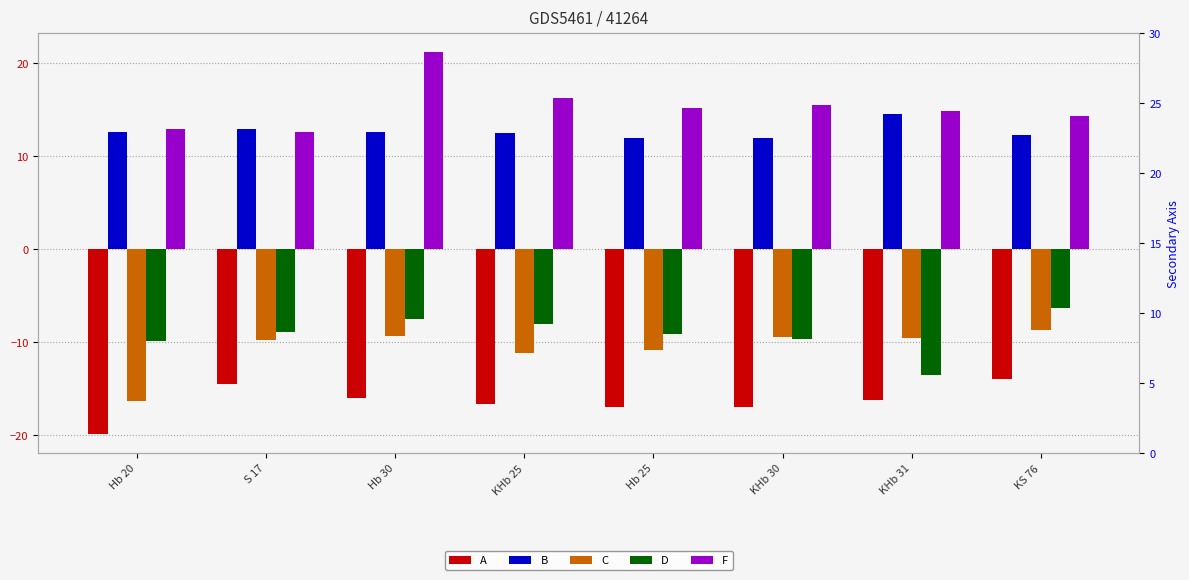

Reading left to right, what are all the values shown in this chart?

A: -19.9	-14.5	-16.0	-16.7	-17.0	-17.0	-16.3	-14.0
B: 12.6	12.9	12.6	12.5	12.0	12.0	14.5	12.3
C: -16.3	-9.8	-9.3	-11.1	-10.8	-9.5	-9.6	-8.7
D: -9.9	-8.9	-7.5	-8.0	-9.1	-9.6	-13.5	-6.3
F: 12.9	12.6	21.1	16.2	15.1	15.5	14.8	14.4